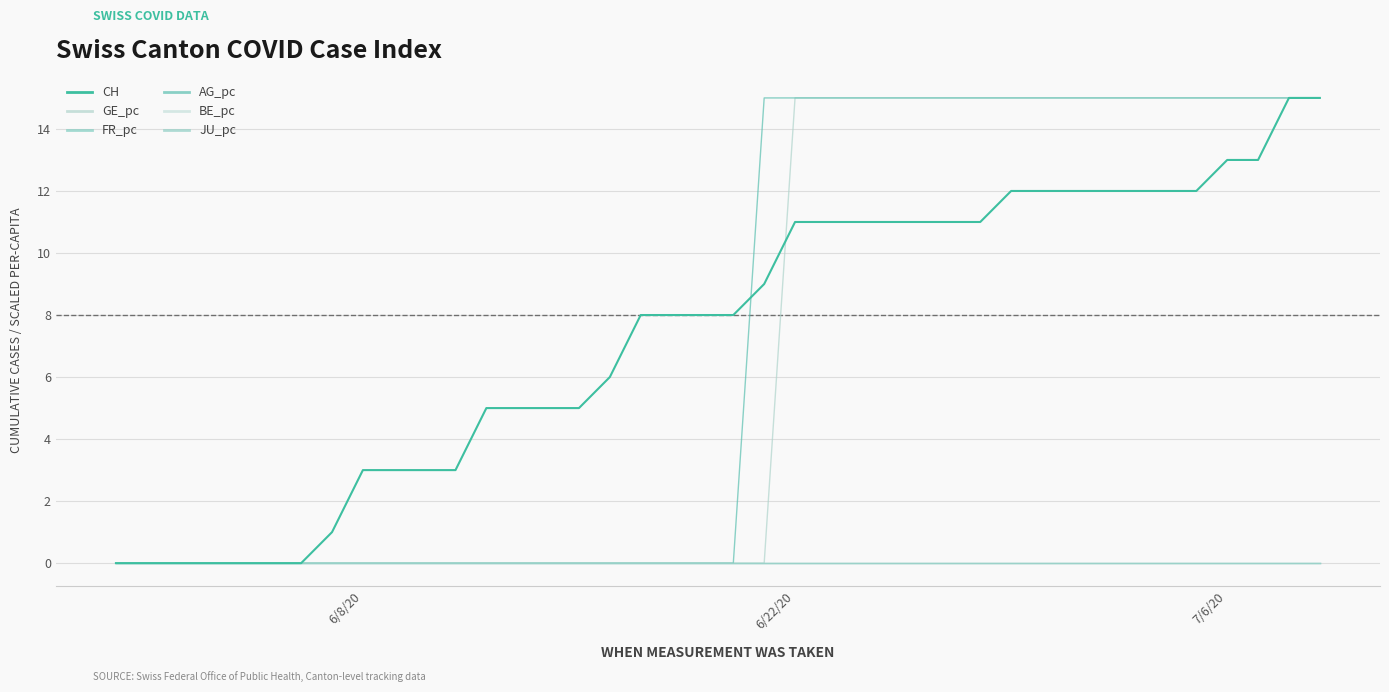

Count the AG_pc values in the range 0 to 15.

40